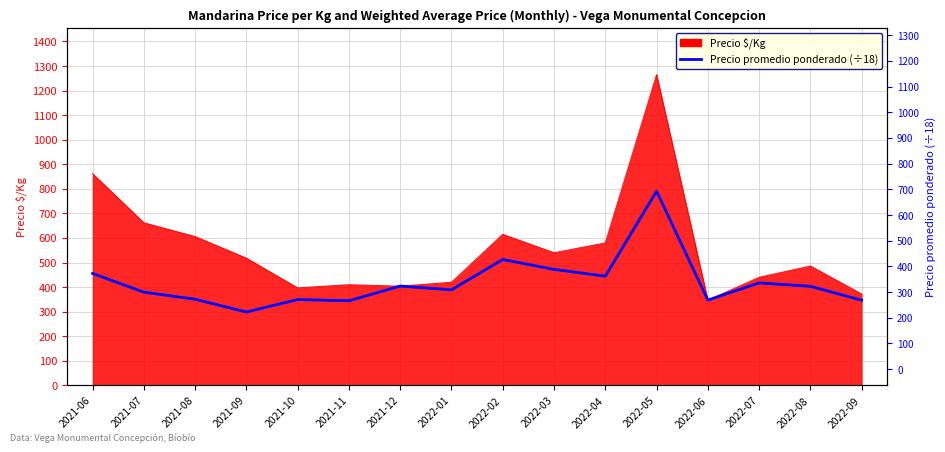

How many interior local valleys (lower than both neighbors) does the data have?

5